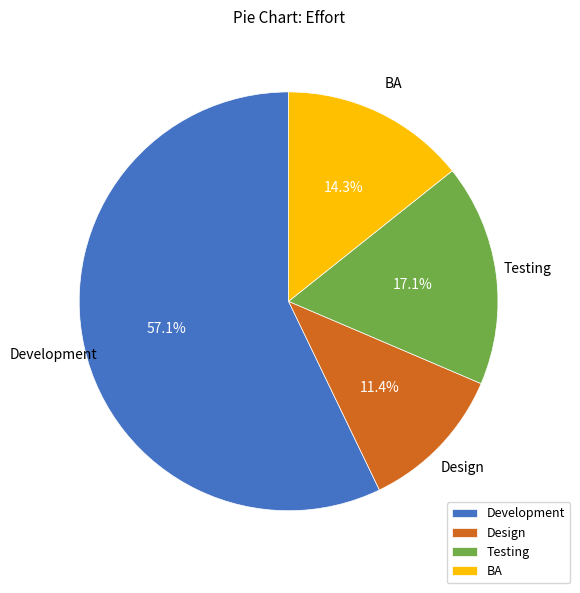

True or false: BA accounts for 14% of the total.

True